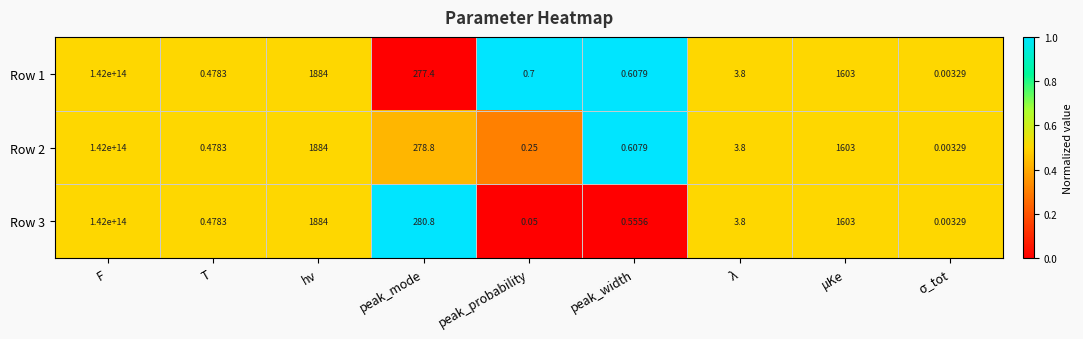

Where does the Row 1 series first go above 3?

F